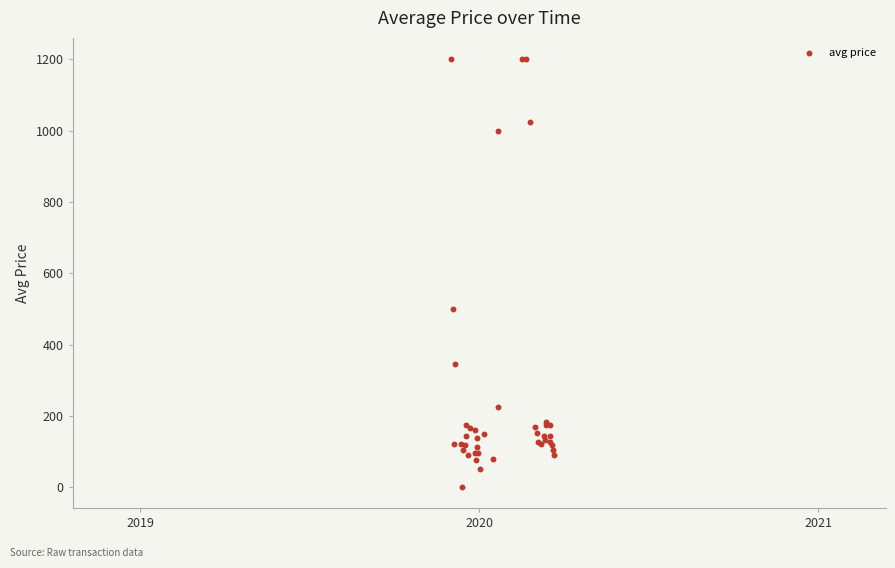

What Y value in the scatter plot is closest to 601?

500